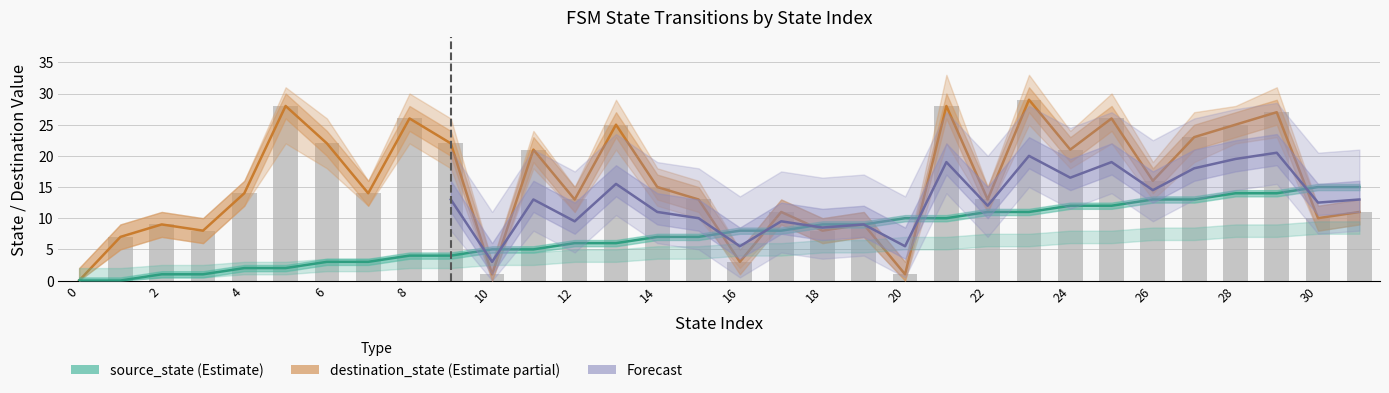

What is the sum of all source_state values?

240